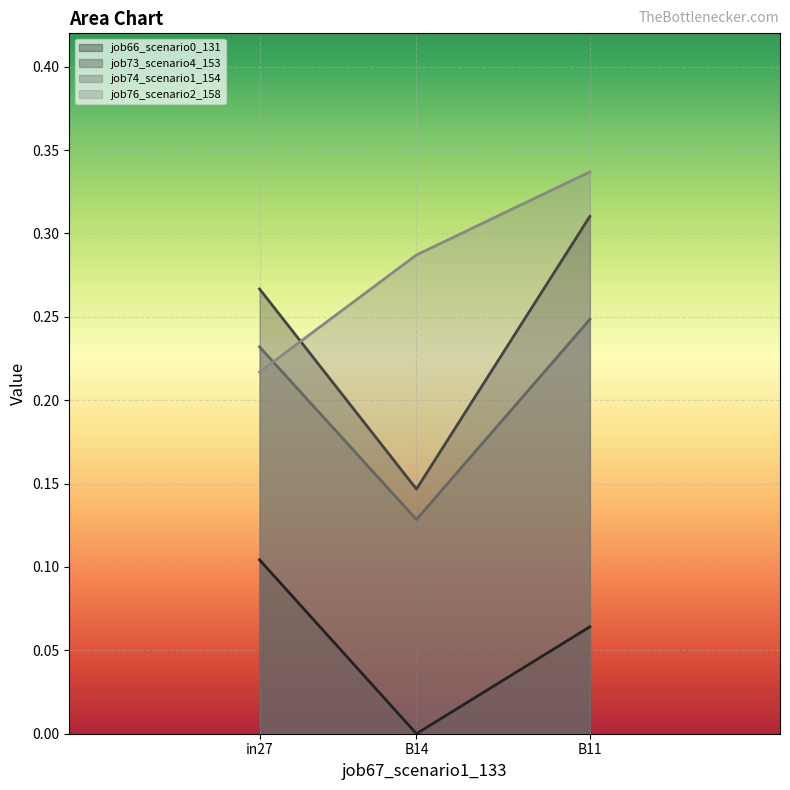

What is the maximum value for job76_scenario2_158?

0.3